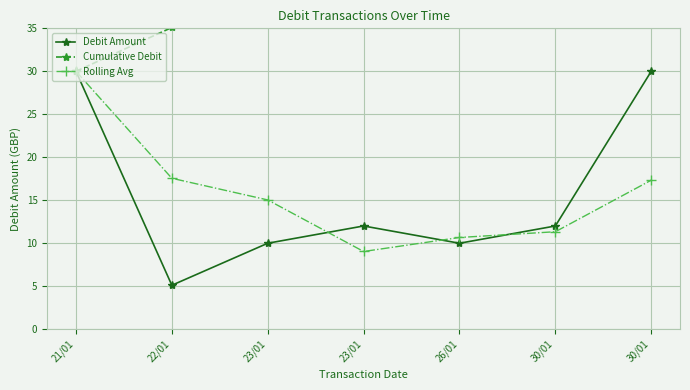

What is the difference between the maximum and second lowest values in the Debit Amount series?

20.0